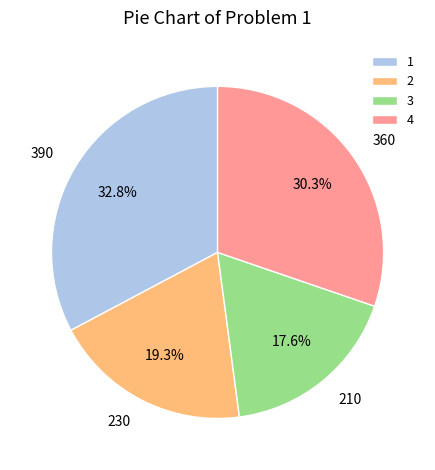

What is the largest slice in the pie chart?

1